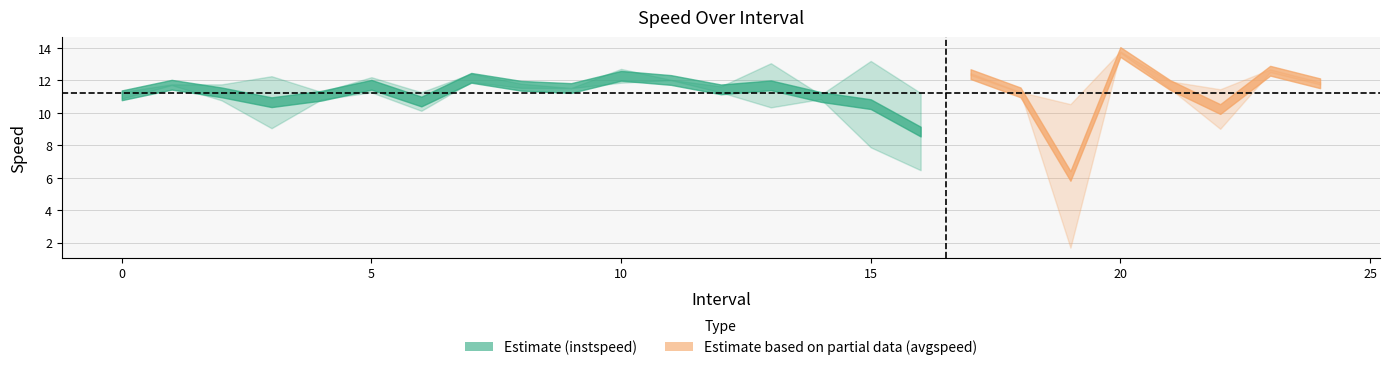

Which label corresponds to the largest value in the chart?

20